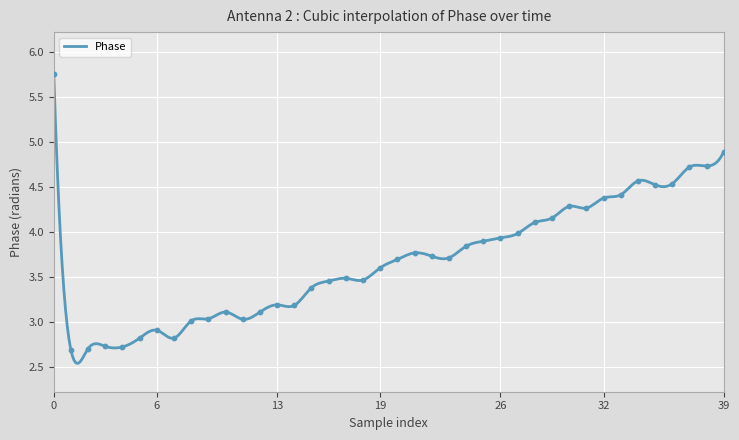

Which has a higher value, 24 or 19?

24